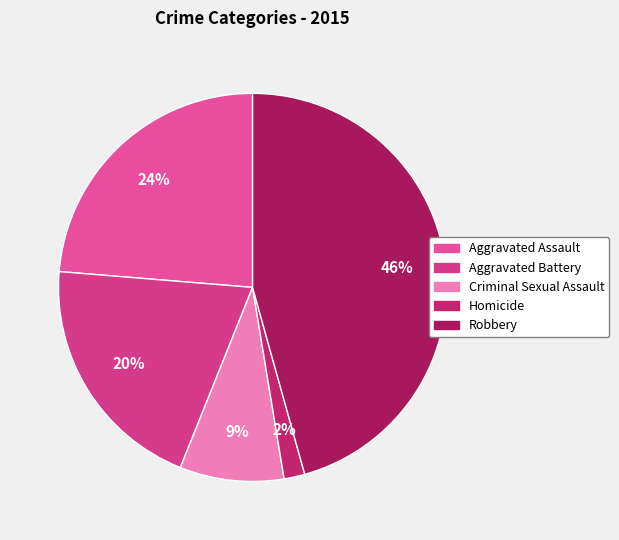

Combined, do Homicide and Aggravated Battery account for over 50%?

No